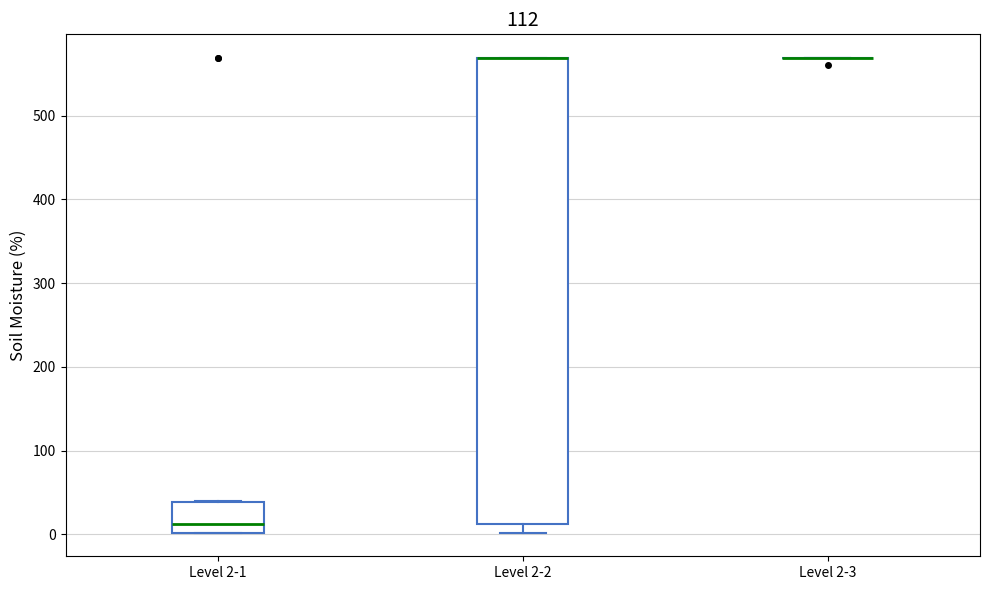

Which box is the tallest, from its lower edge to its upper edge?

Level 2-2